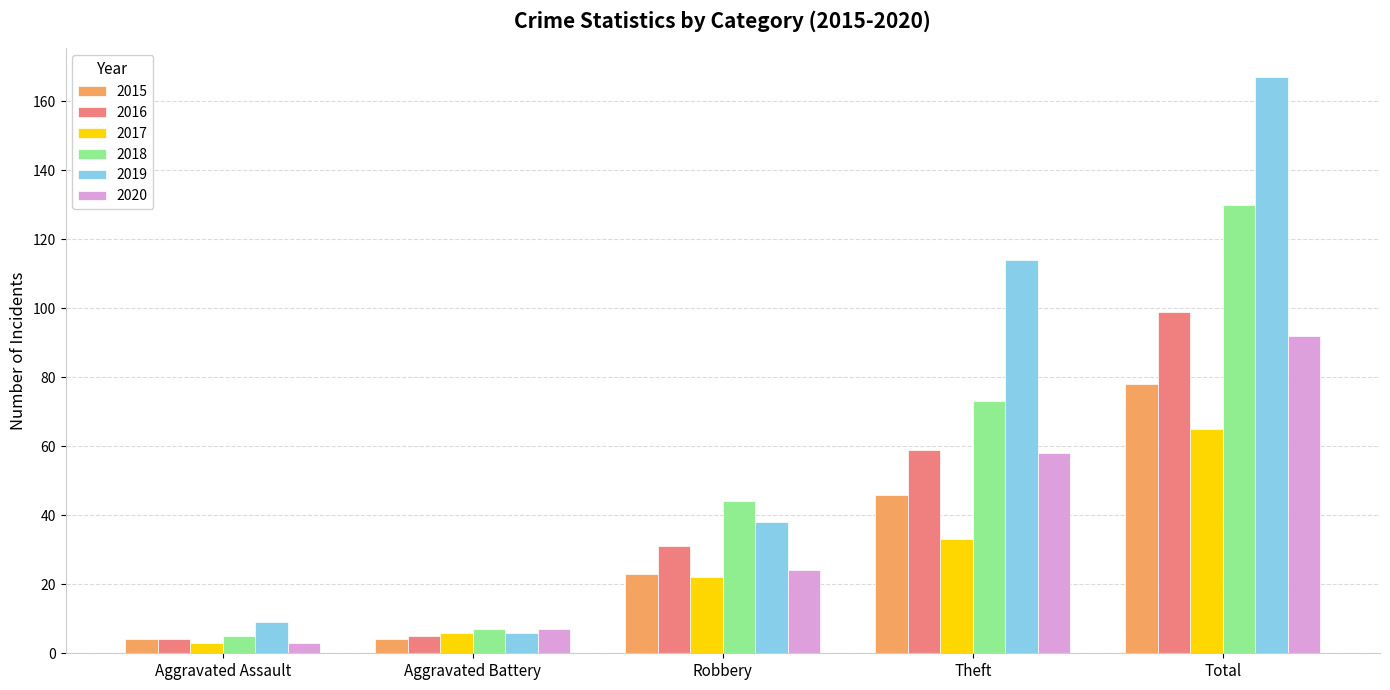

The value of 2020 at Total is 19. True or false?

False